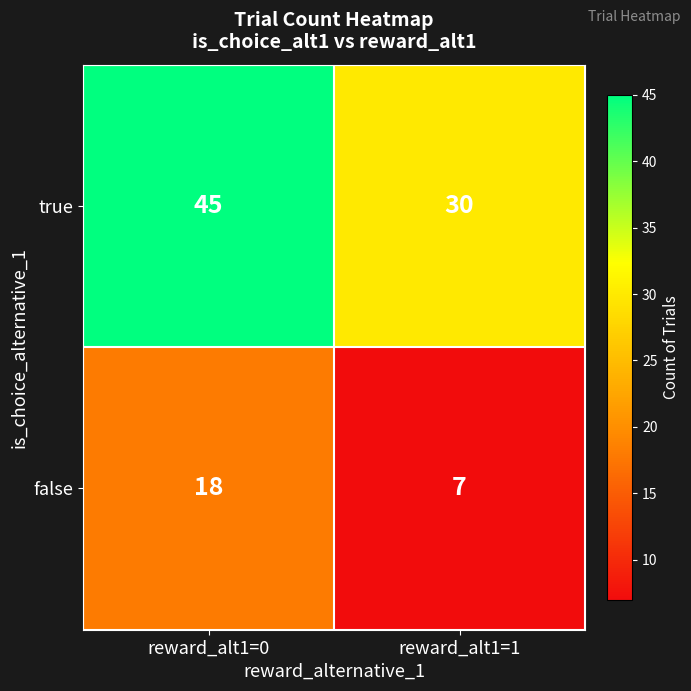

Which category has the lowest value across all series?

reward_alt1=1